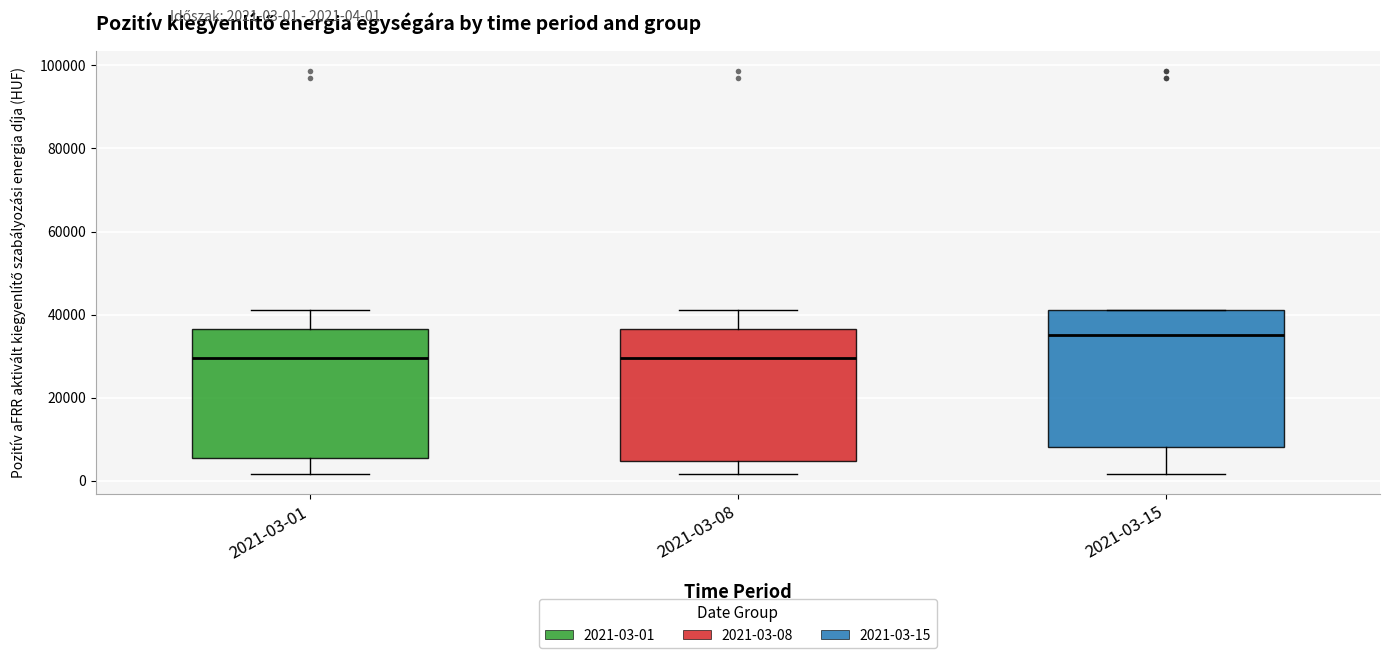

Where is the upper edge of the box for 2021-03-08 on the y-axis? The values are not printed on the chart, so give them approximately, as read against the axis.

36000